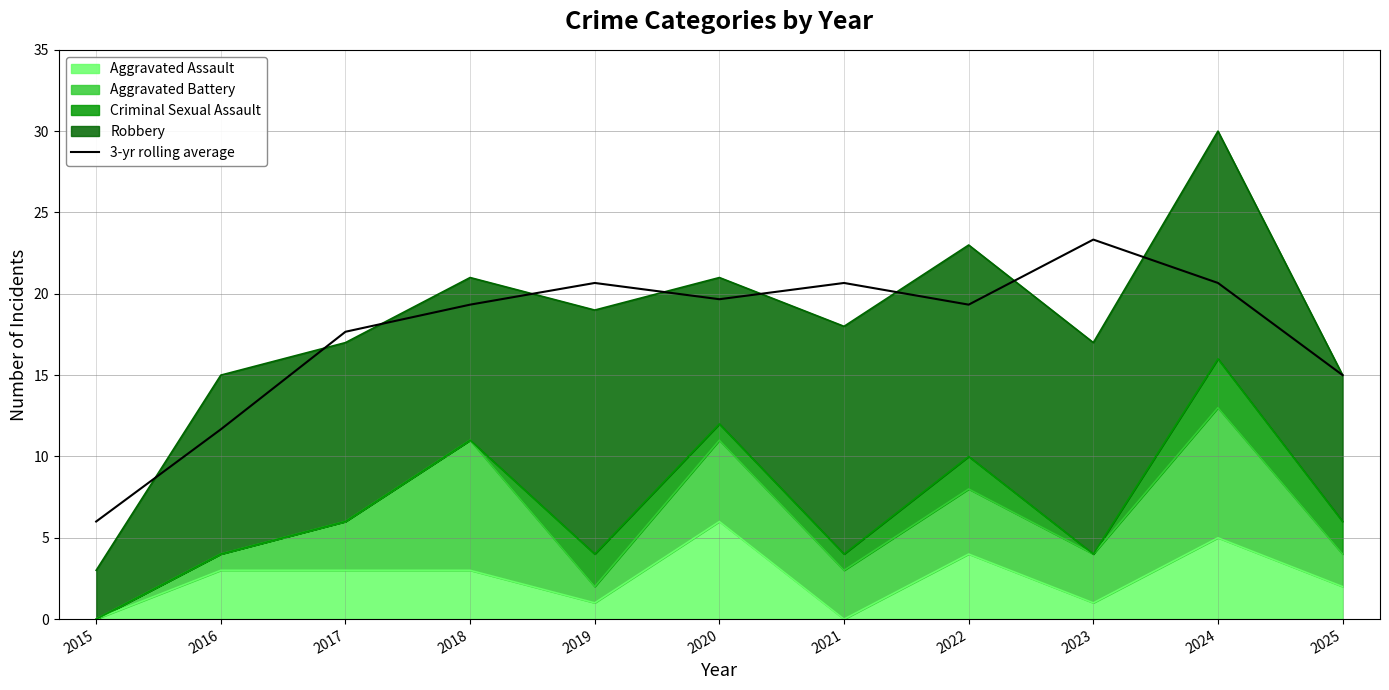

Where does the data first go above 19?

2018